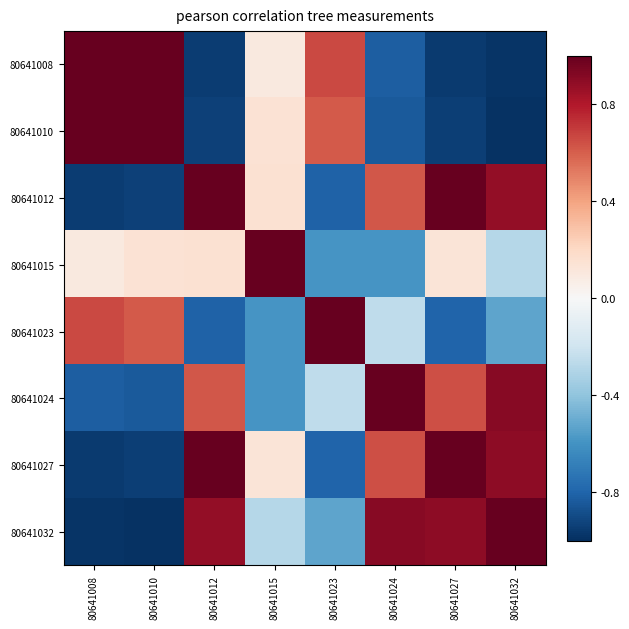

Between 80641015 and 80641023, which series saw the biggest shift?

80641015